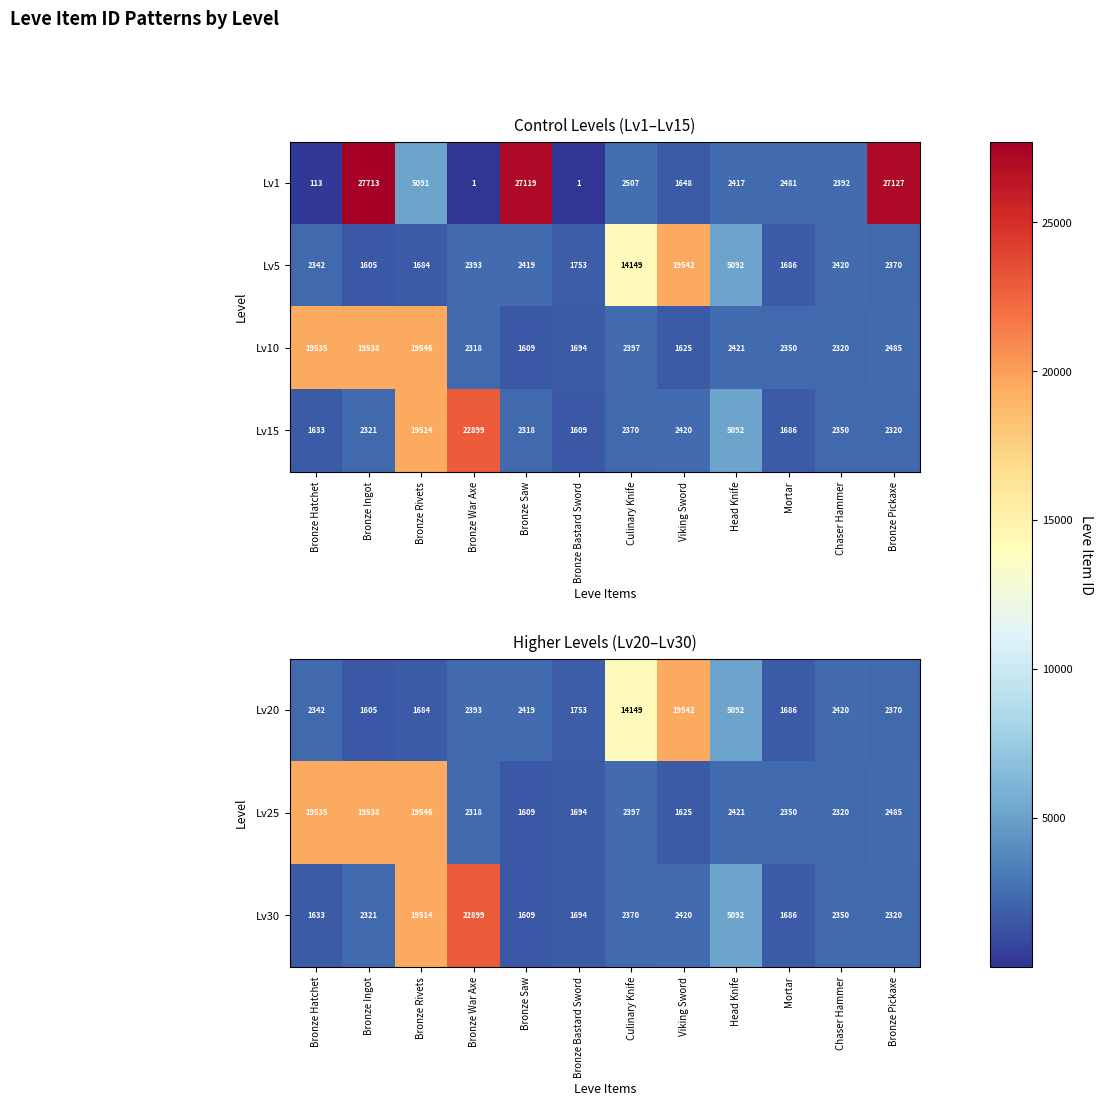

What is the maximum value shown in the chart?

22899